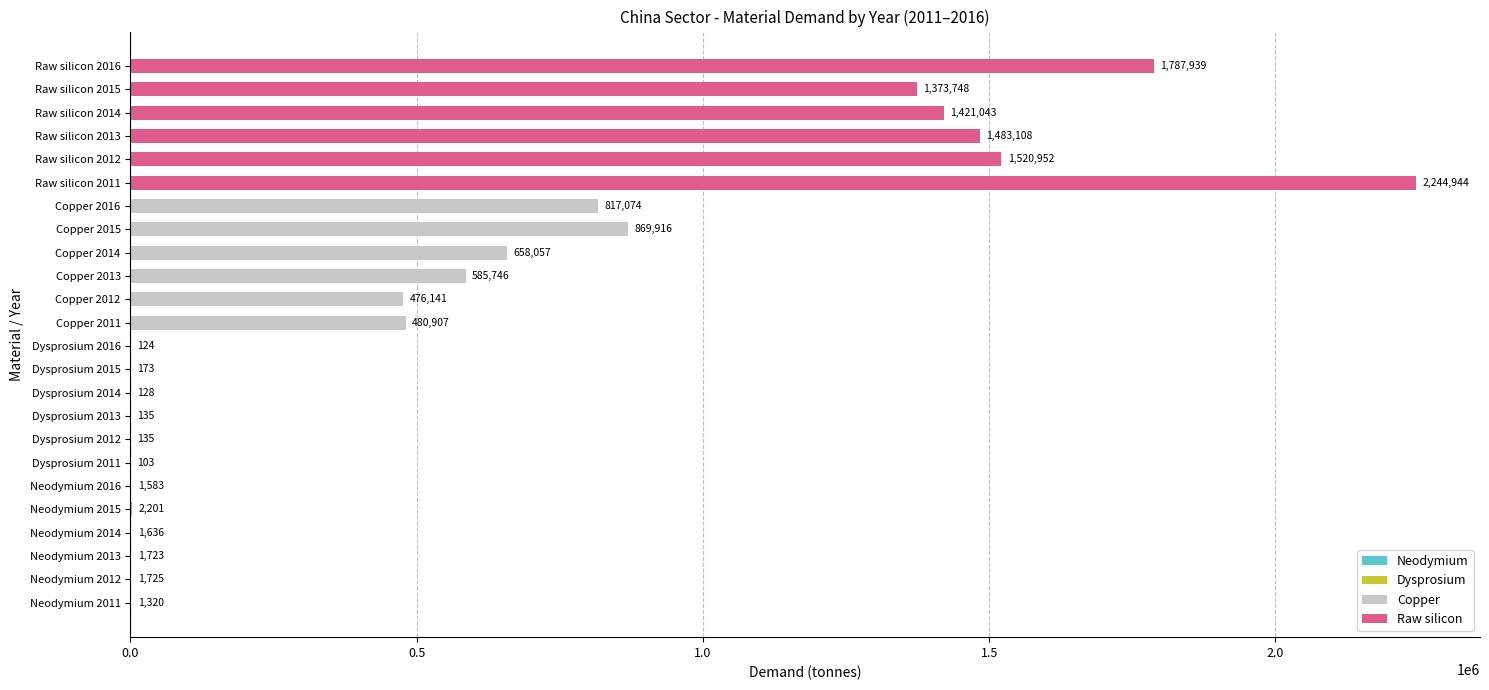

What is the greatest value displayed?

2244943.9